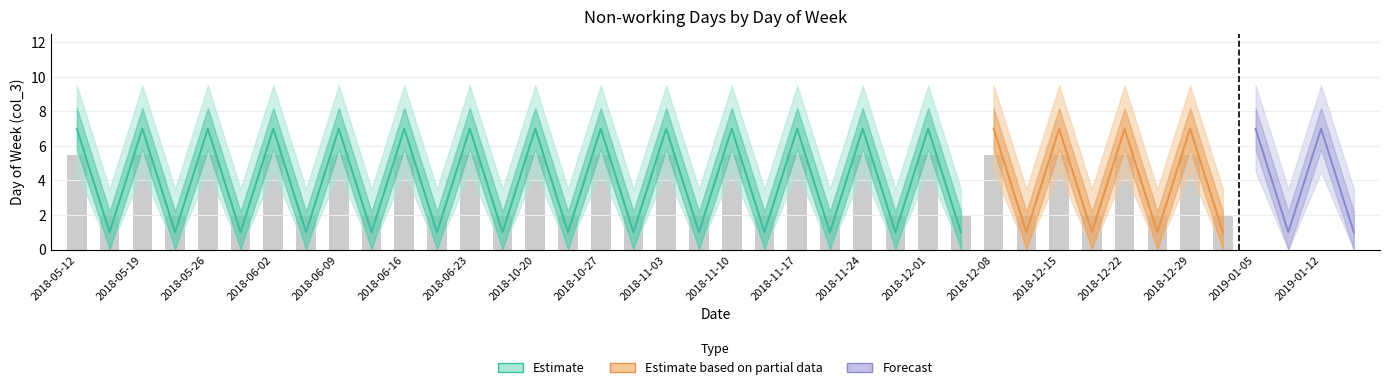

What is the change in value from 2018-06-02 to 2018-11-18?

-6